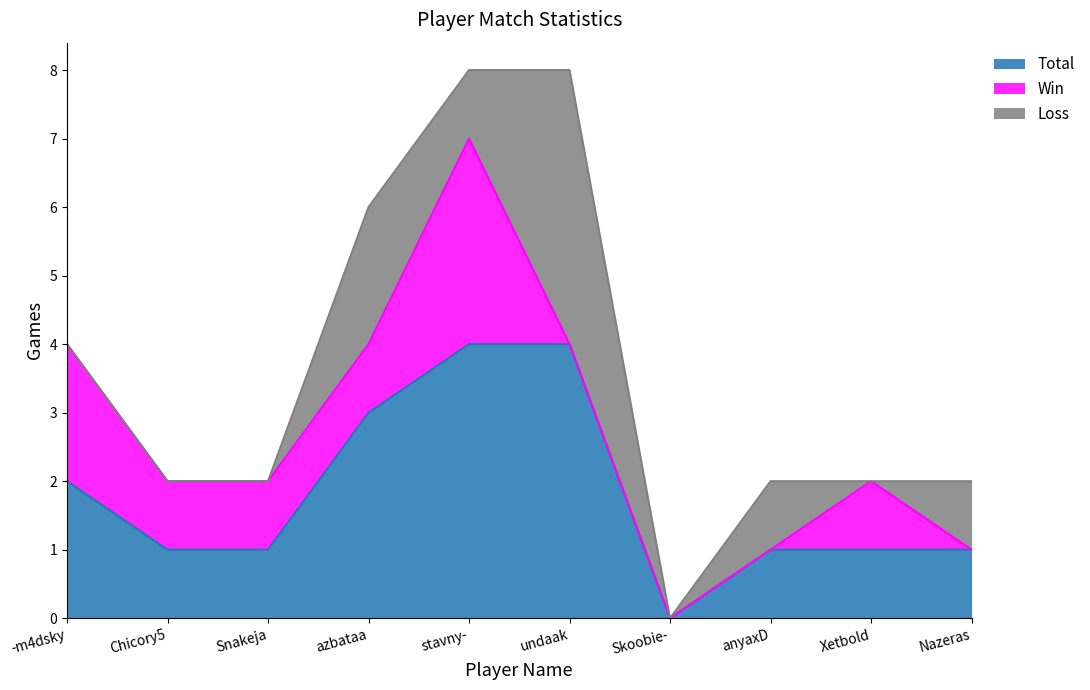

How many Win values are between 0 and 1?

8